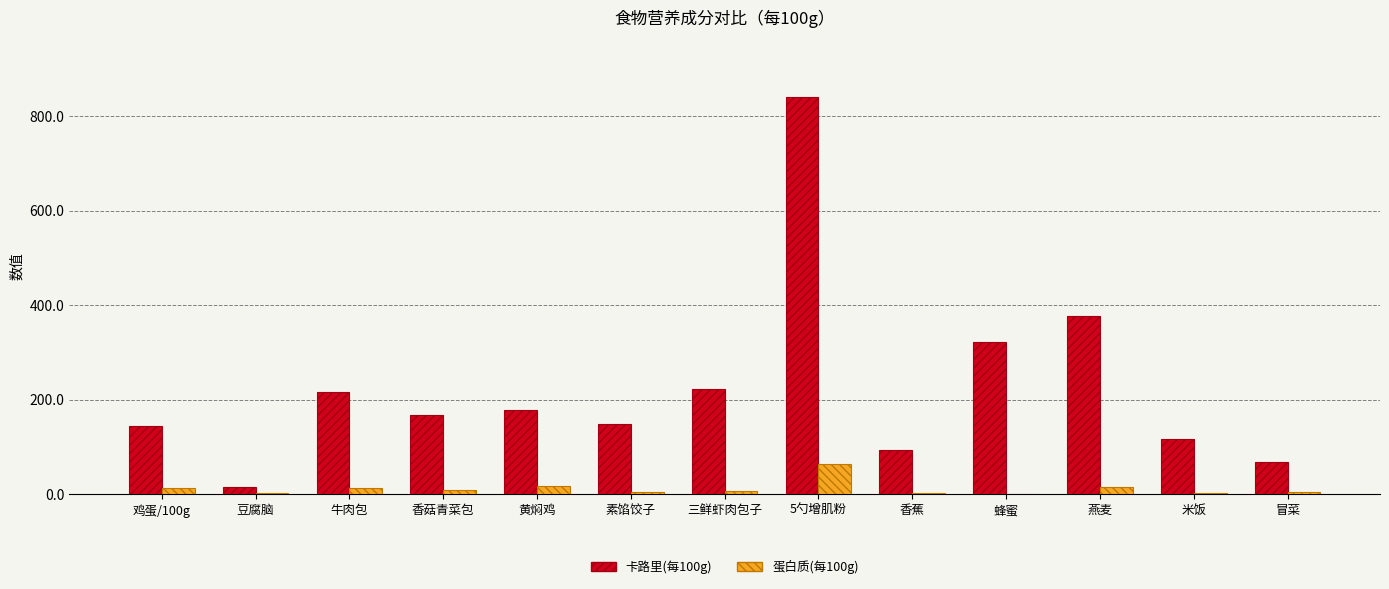

What is the greatest value displayed?

840.0